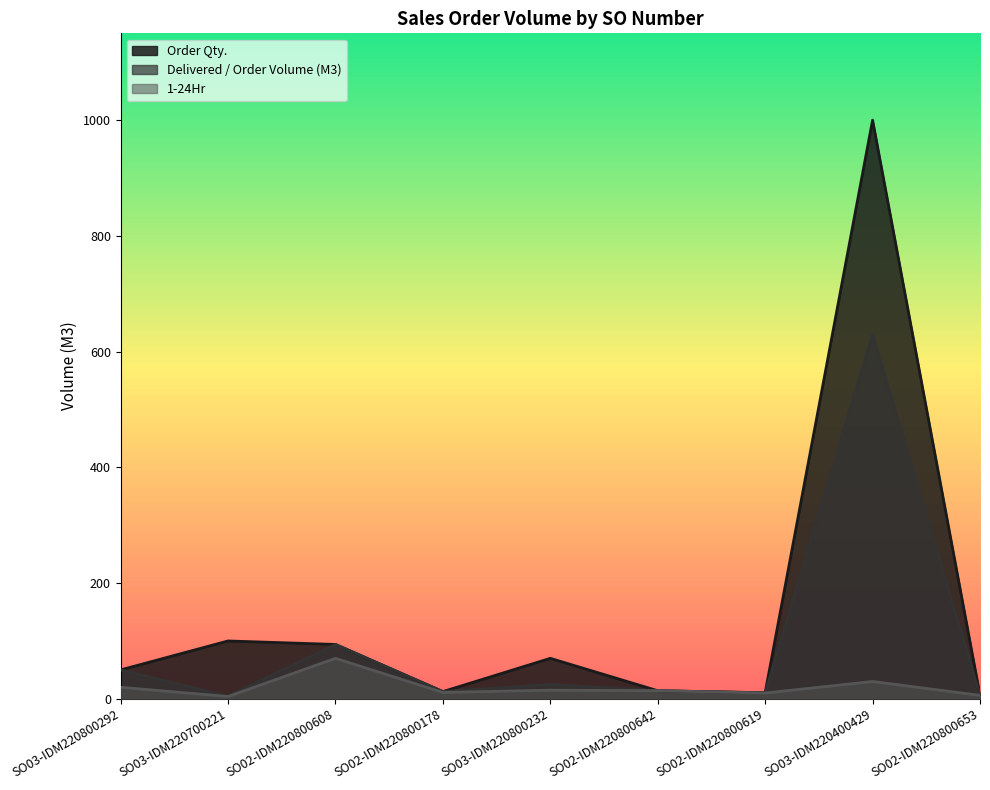

Is it true that Delivered / Order Volume (M3) equals 94.0 at SO02-IDM220800608?

True